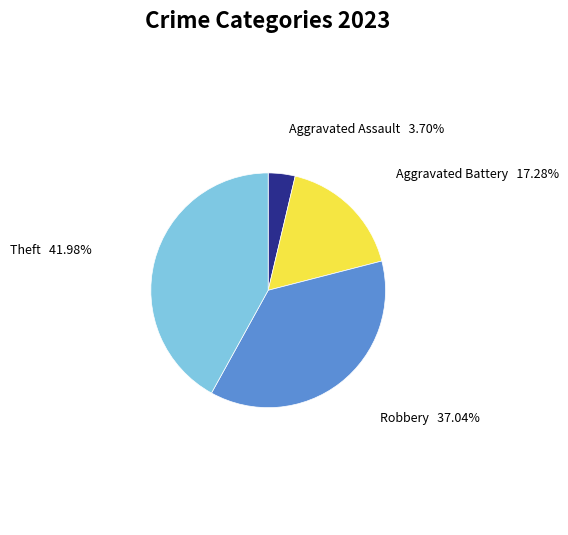

Count the number of slices in the pie.

4